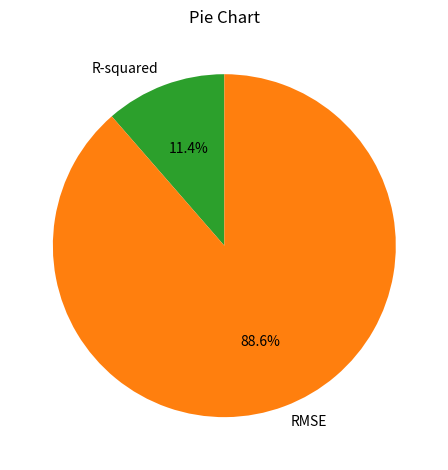

Do R-squared and RMSE together represent more than half of the pie?

Yes